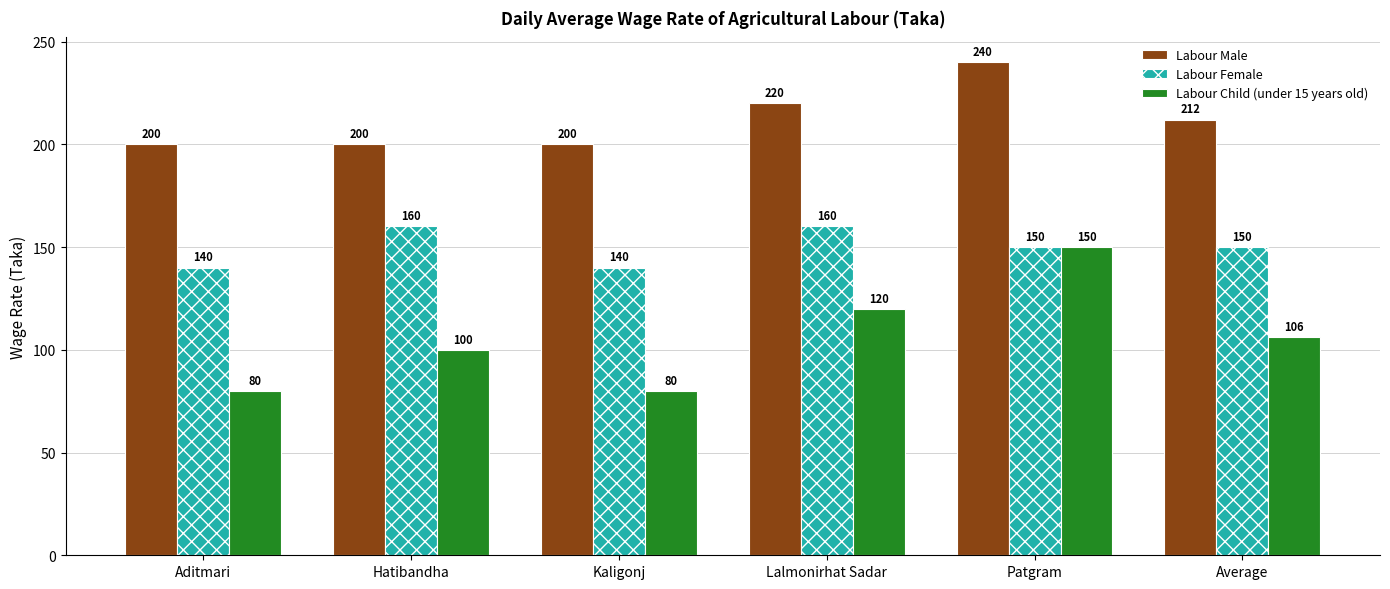

Which series has the largest range (max minus min)?

Labour Child (under 15 years old)